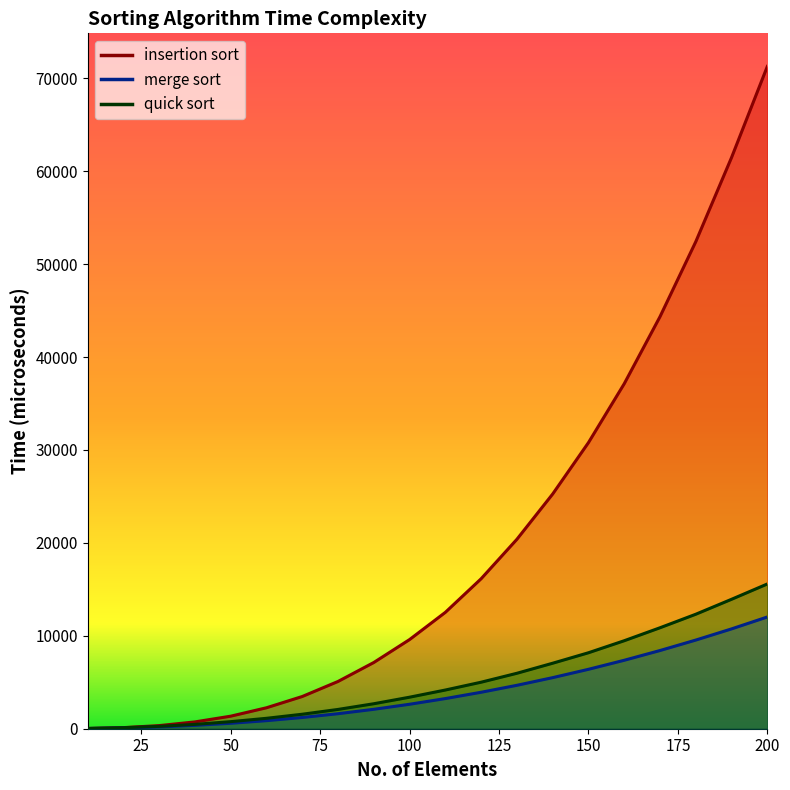

The insertion sort series shows 12524.8 at 110. True or false?

True